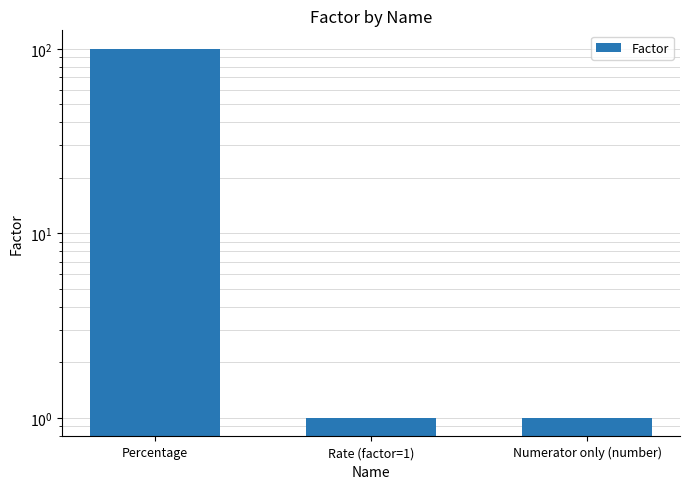

What is the value of the 2nd bar from the left?

1